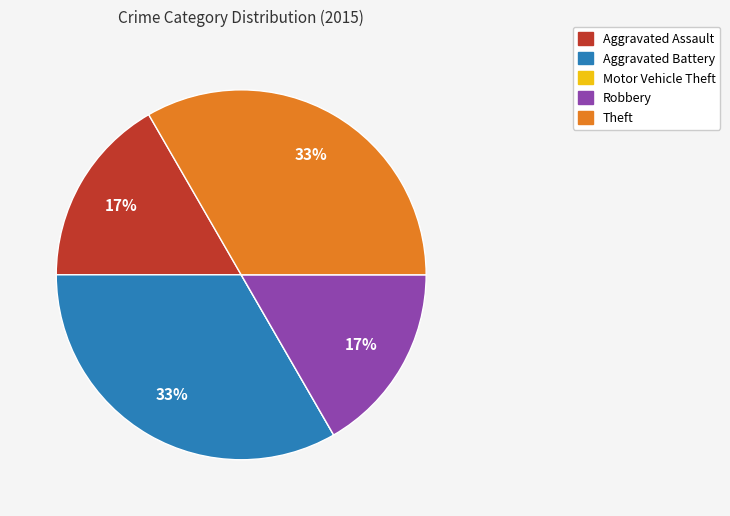

What percentage is the Aggravated Assault slice, to the nearest percent?

17%